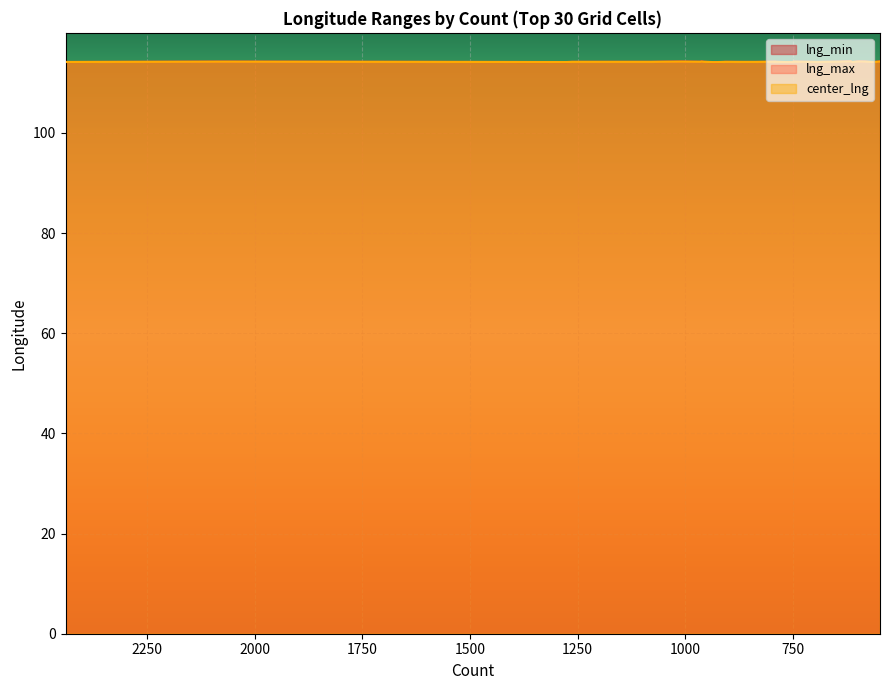

True or false: center_lng has more than 1 interior local peaks.

True